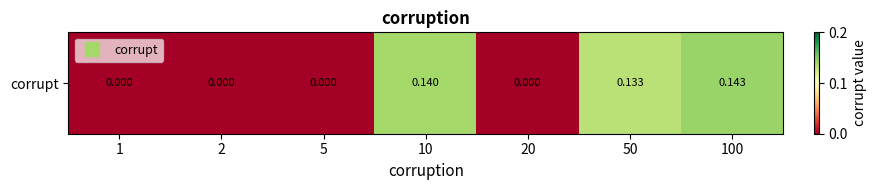

What is the difference between the maximum and minimum values?

0.1